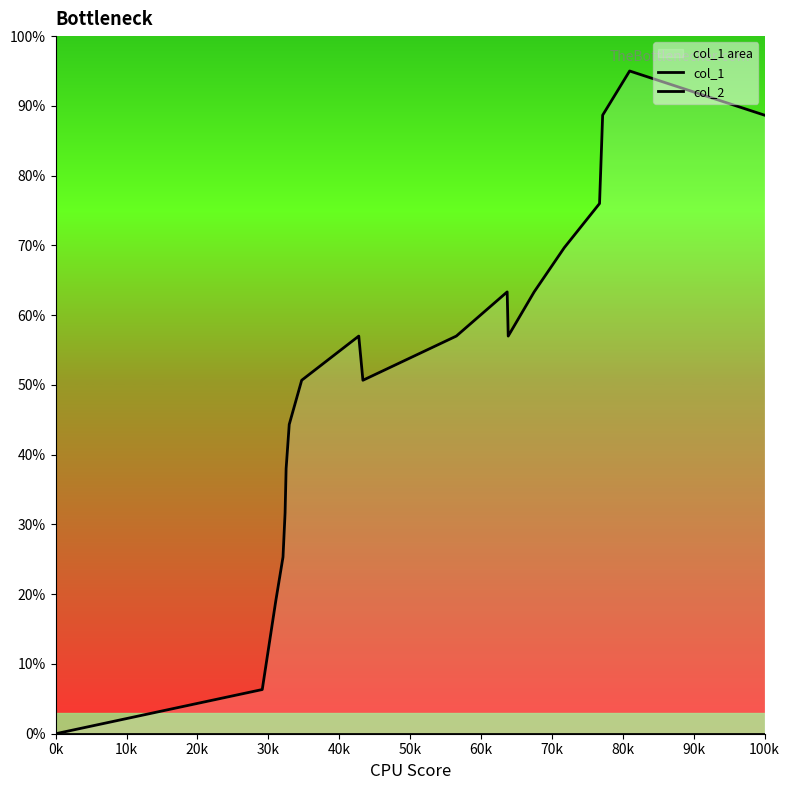

What is the average value of the col_1 series?

51.7